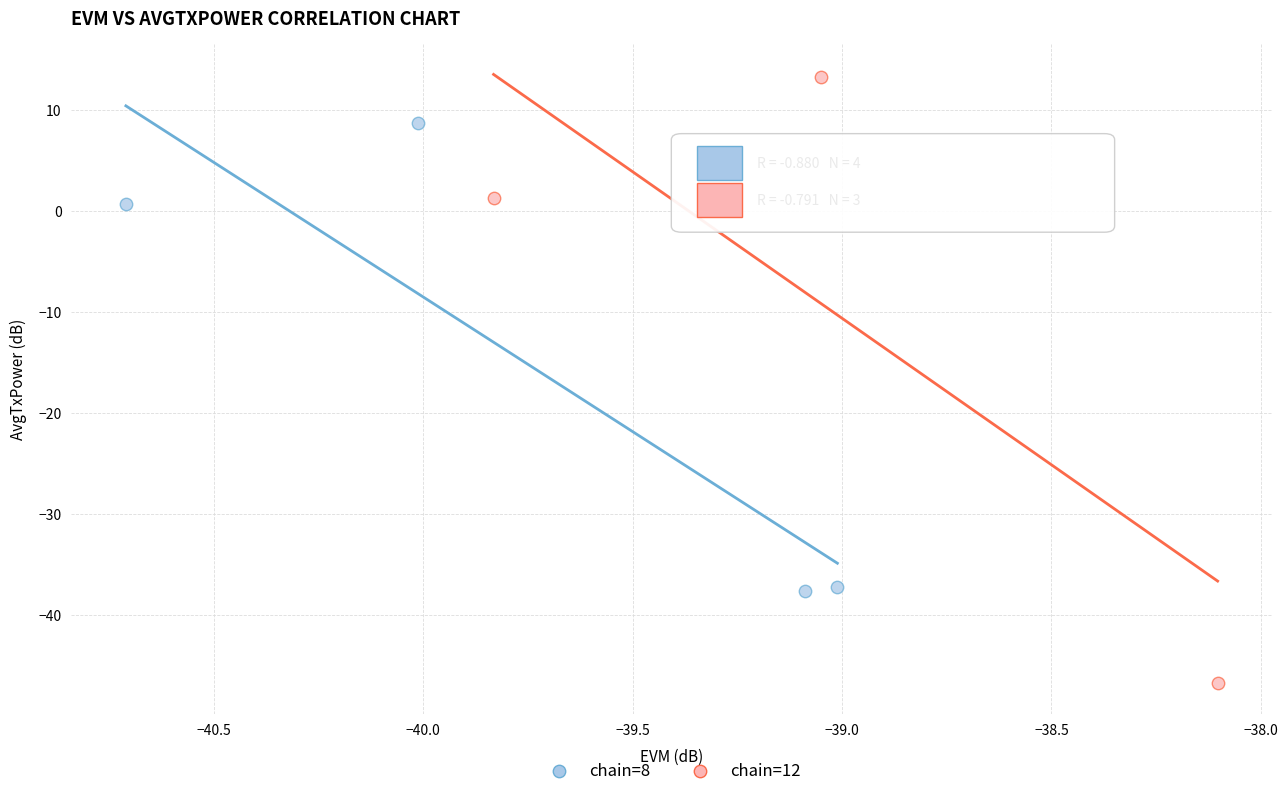

Which series has the widest spread of Y values?

chain=12